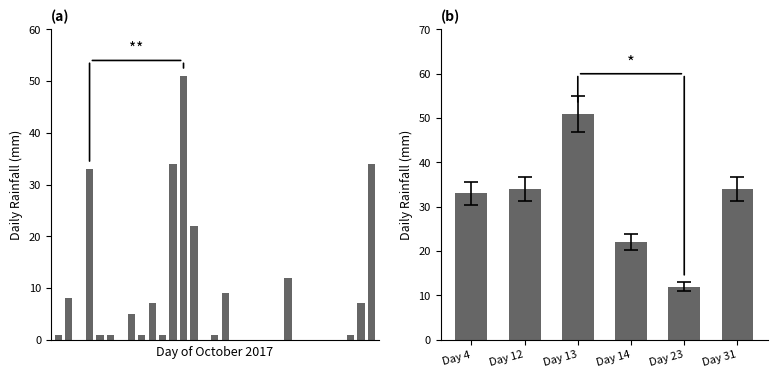

At which label does the data first exceed 1?

2